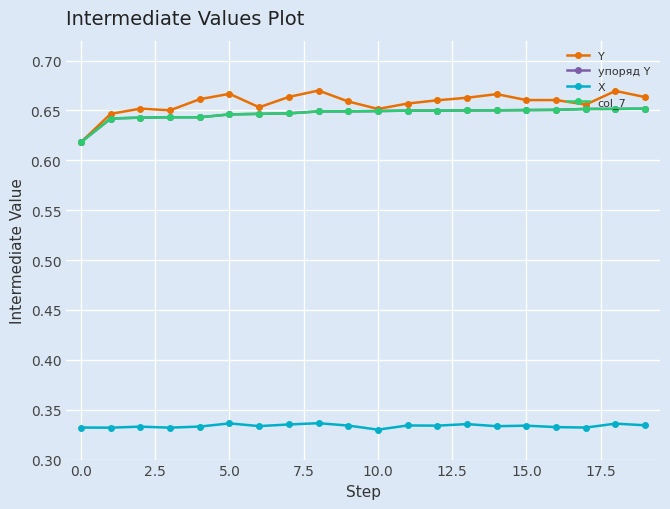

At which label does Y reach its minimum?

0.0